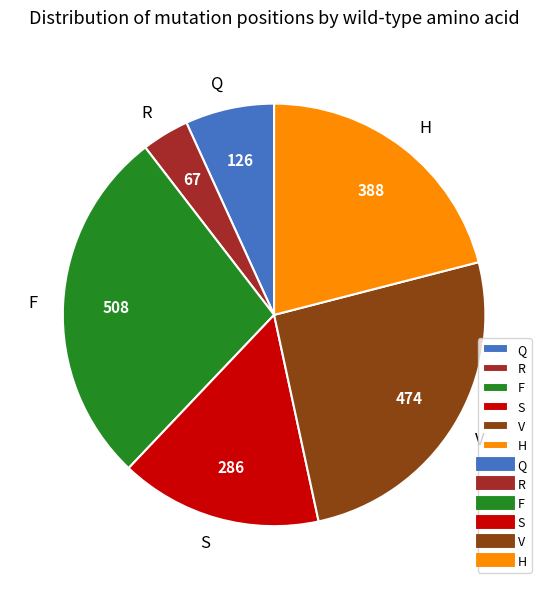

Rank the categories by value from highest to lowest.

F, V, H, S, Q, R